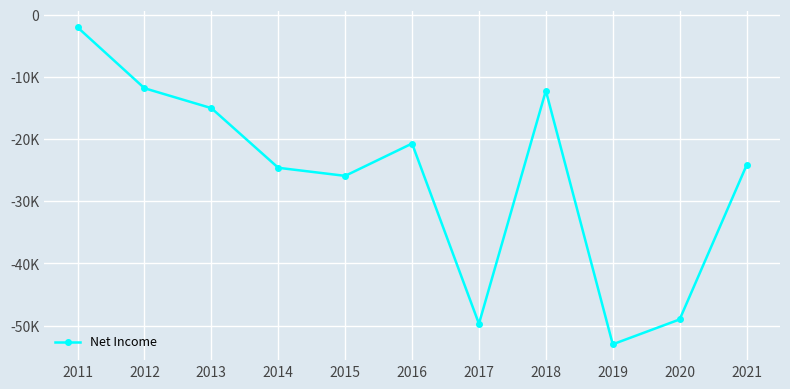

The value at 2012 is -11800. True or false?

True